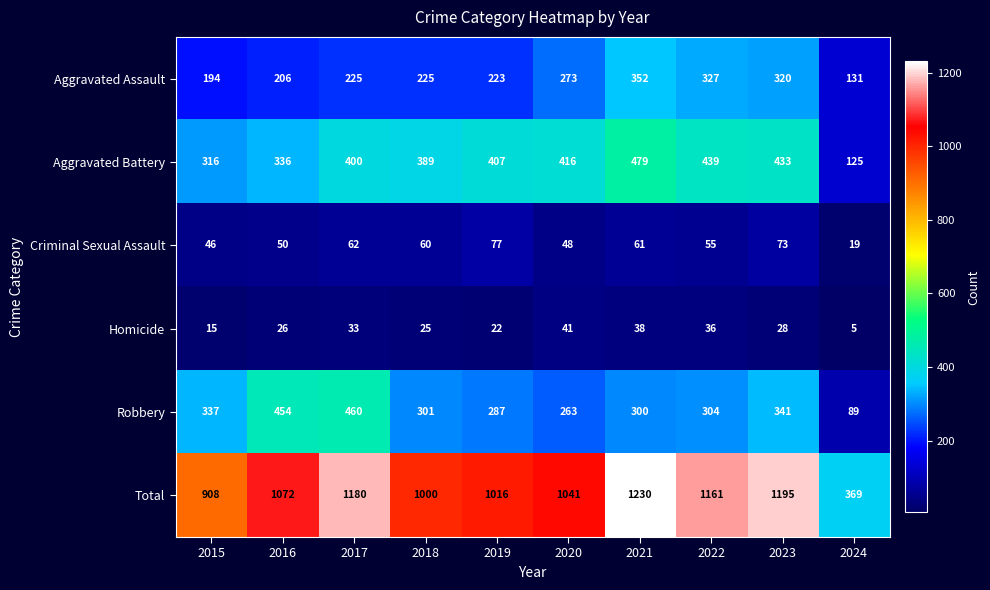

What is the difference between the highest and lowest values at 2020?

1000